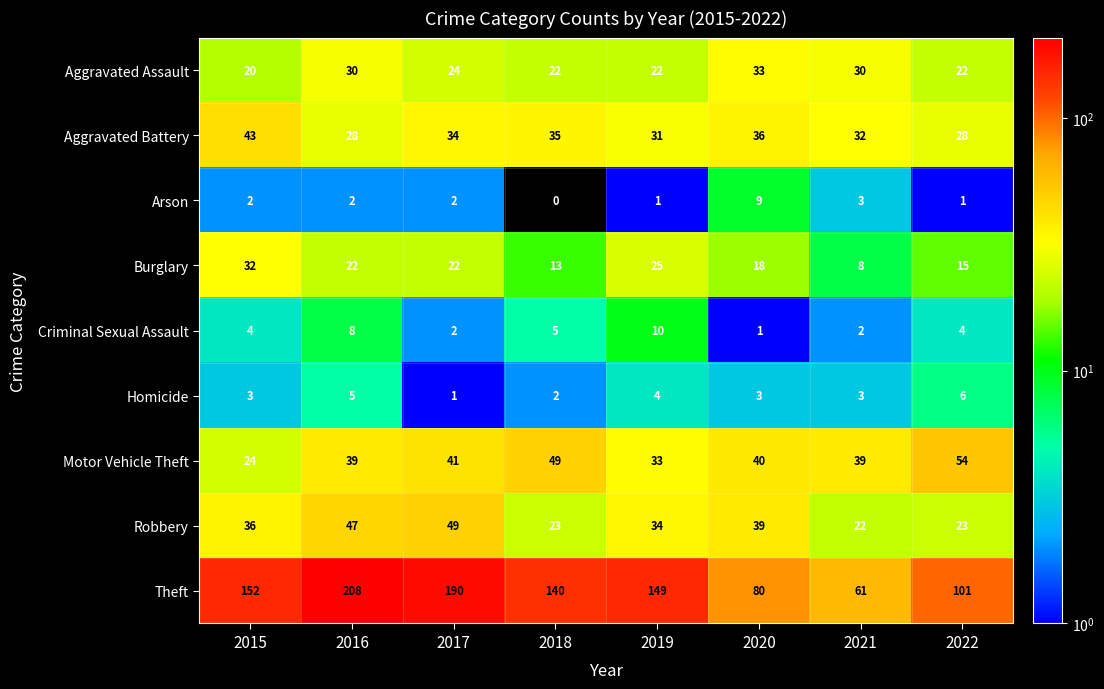

Is the value of Robbery at 2020 greater than the value of Arson at 2015?

Yes